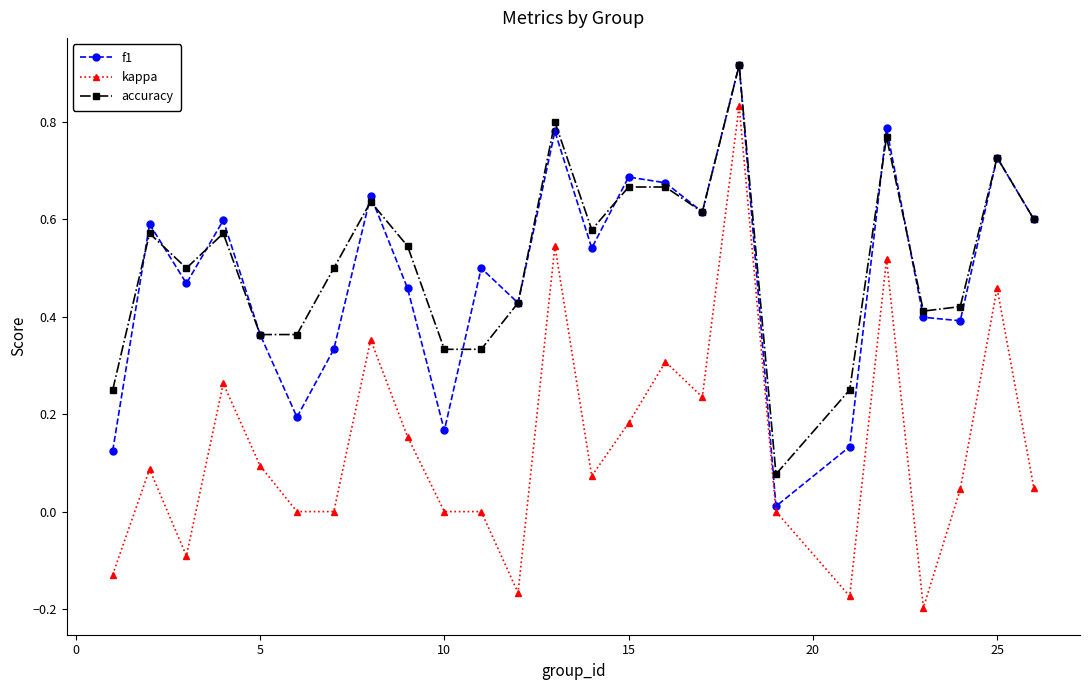

True or false: accuracy and kappa cross at least once.

False